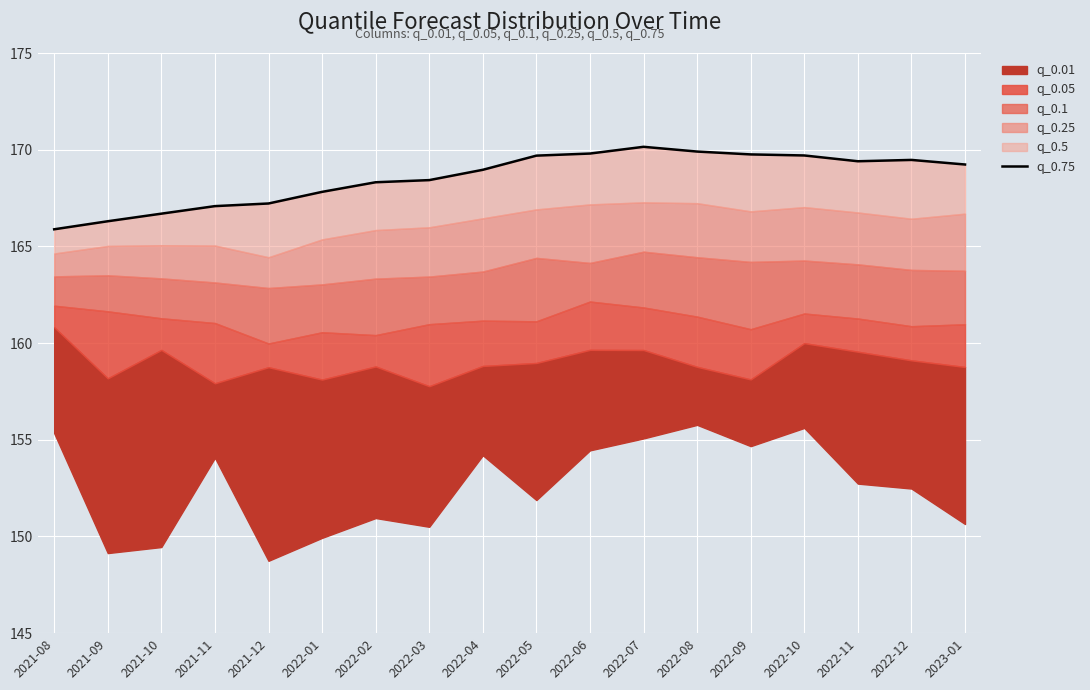

Where is the data nearest to the value 168?

2022-01